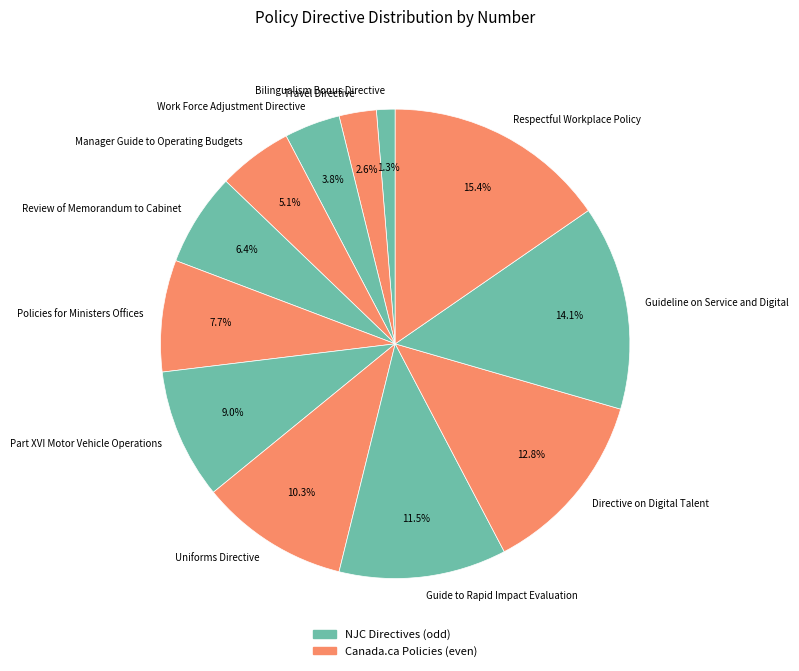

Does Part XVI Motor Vehicle Operations account for over 50% of the chart?

No